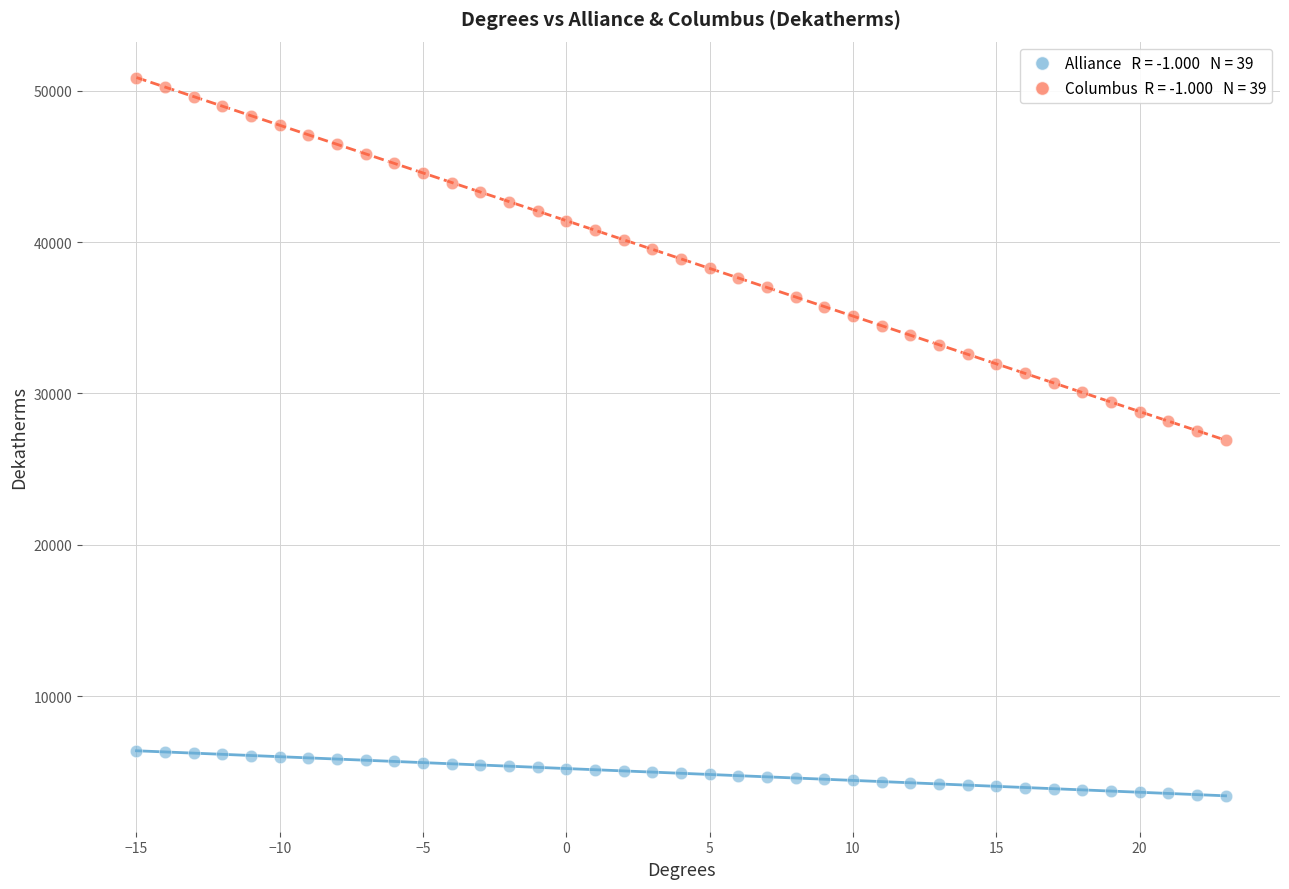

Across all data points, what is the range of X values (max minus min)?

38